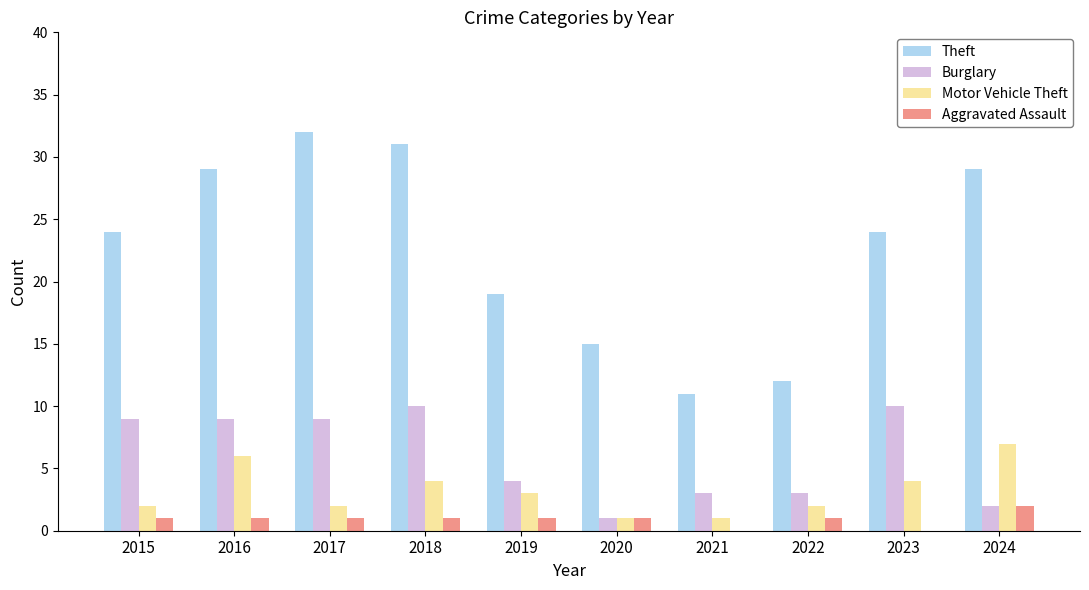

Which series has the largest range (max minus min)?

Theft